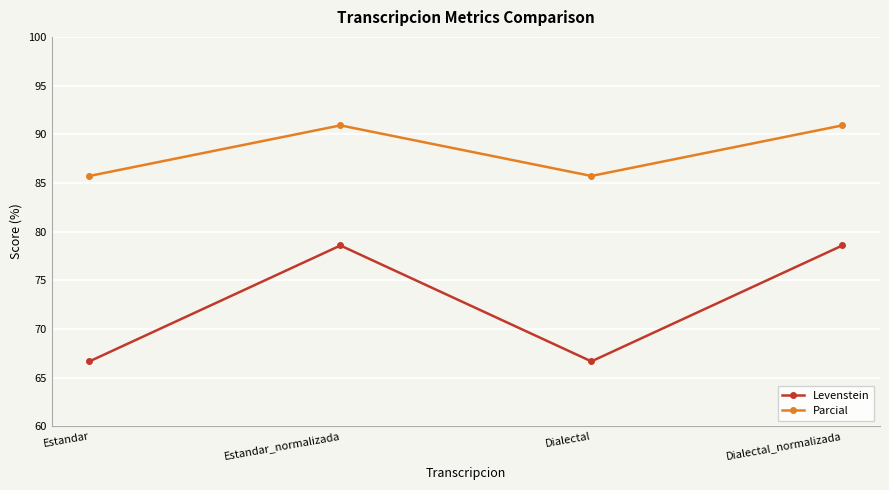

Where does the Levenstein series first go above 78?

Estandar_normalizada